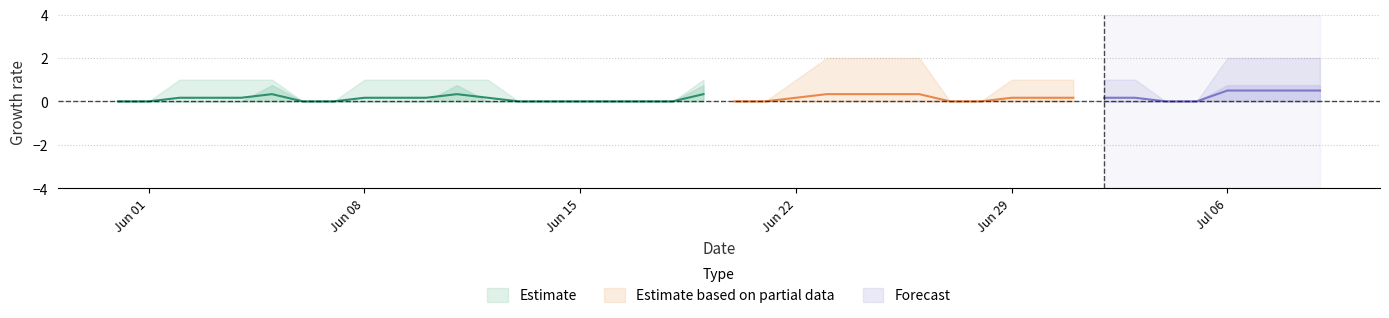

The value of GE at 2020-06-02 is 1. True or false?

False